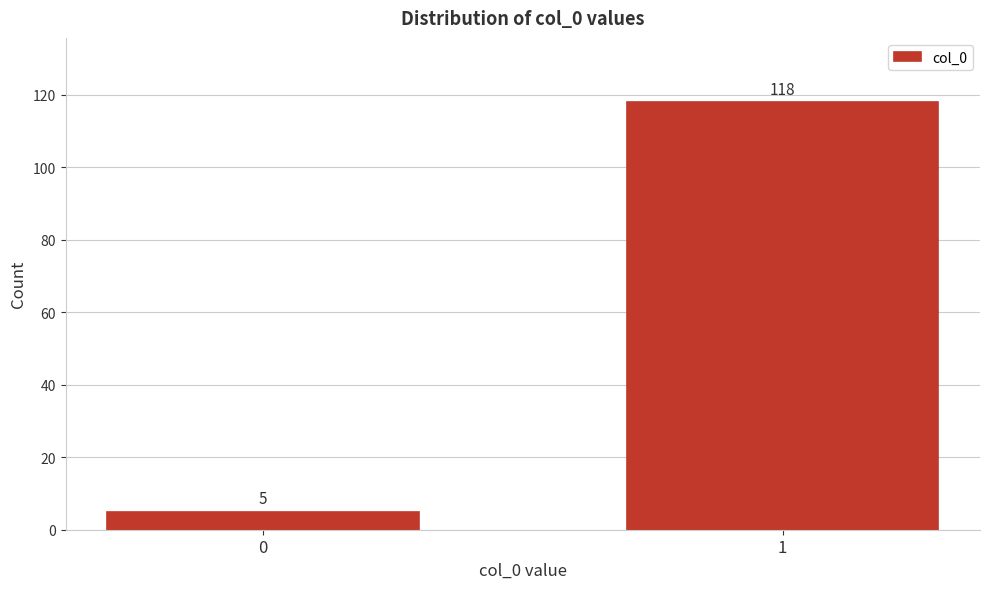

Reading left to right, what are all the values shown in this chart?

5	118